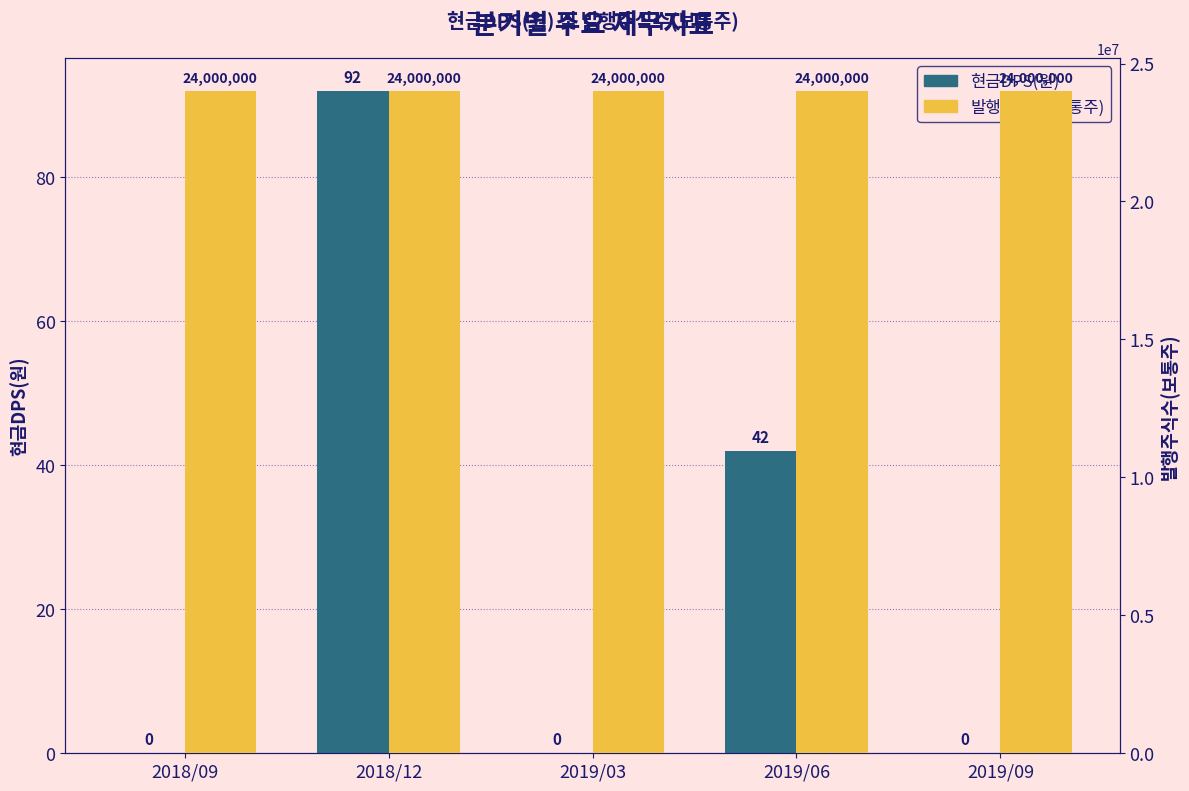

Which label corresponds to the largest value in the chart?

2018/09